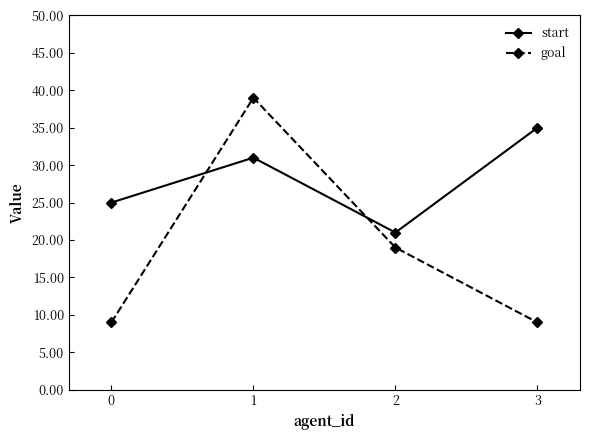

How many distinct data groups are displayed?

2